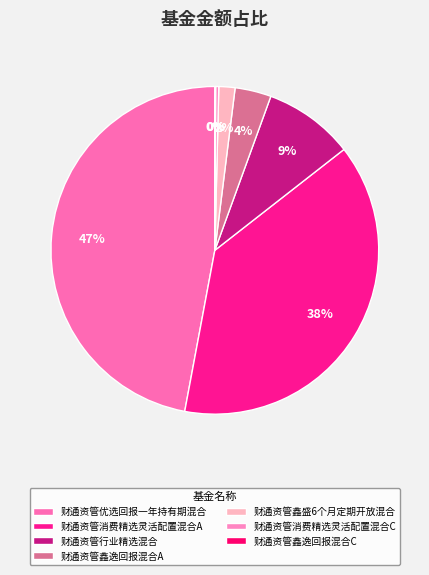

How many segments does this pie chart have?

7